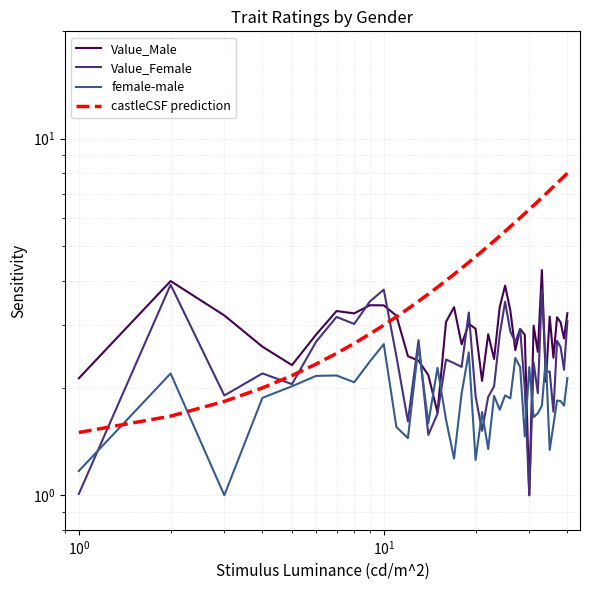

The value of Value_Male at 9 is 1.2. True or false?

False